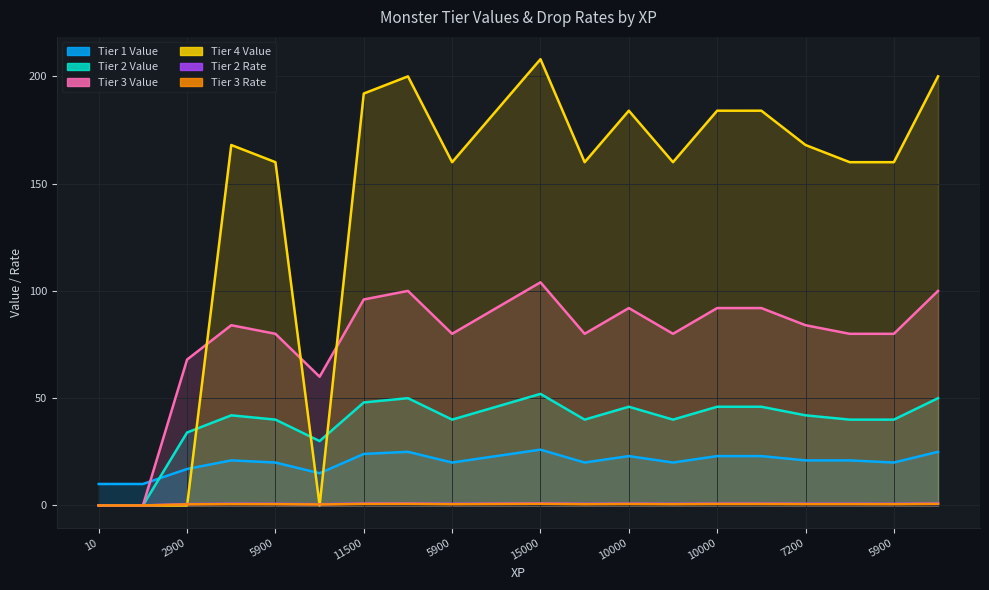

What is the sum of all Tier 3 Rate values?

11.6